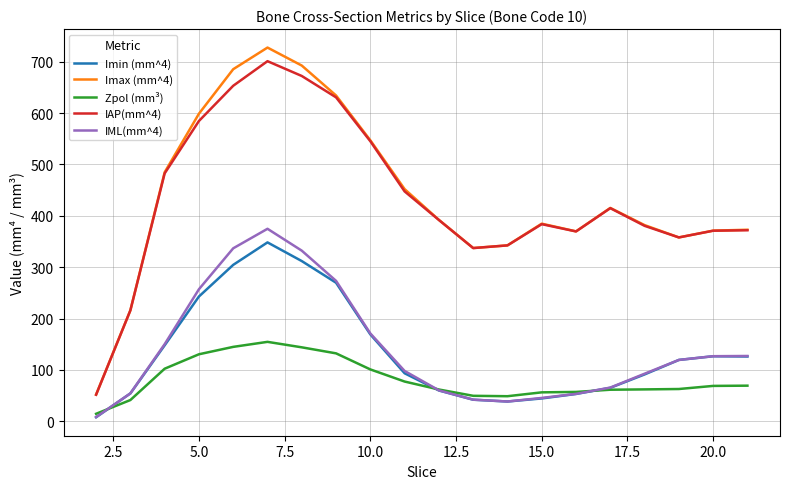

What is the maximum value for IAP(mm^4)?

701.1